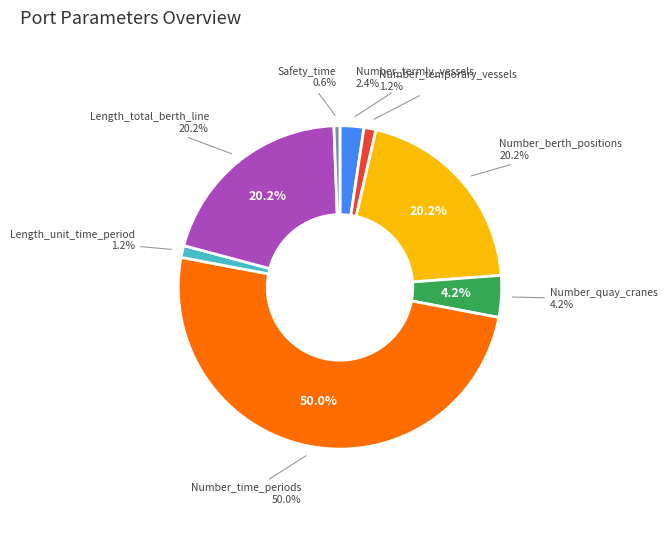

Approximately how many times larger is the value at Number_temporary_vessels compared to Number_termly_vessels?

0.5